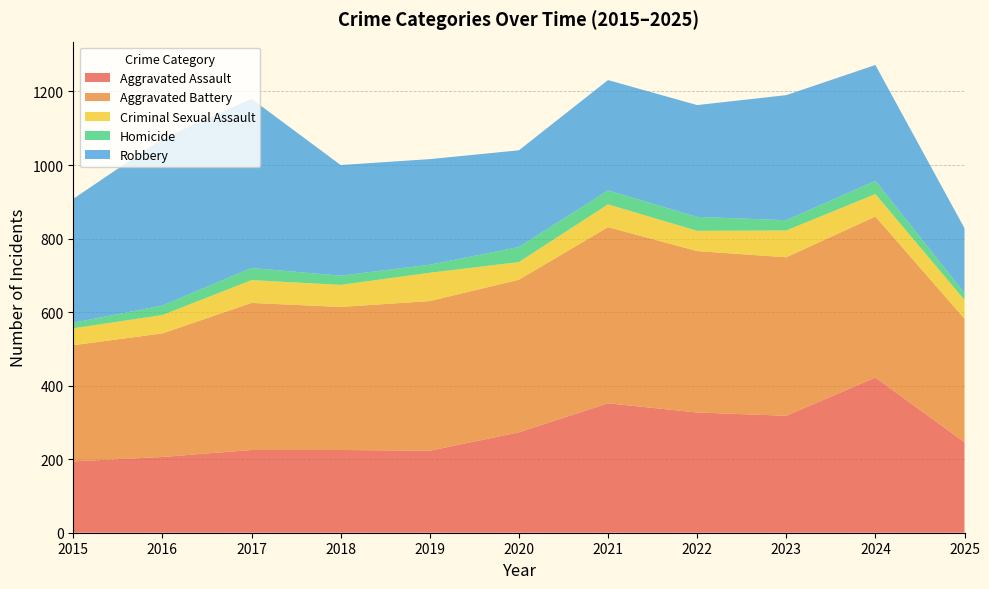

Reading right to left, what are all the values shown in this chart?

Aggravated Assault: 246	422	318	327	352	273	223	225	225	206	194
Aggravated Battery: 336	438	431	439	479	415	407	389	400	336	316
Criminal Sexual Assault: 51	61	73	55	62	48	77	60	62	50	46
Homicide: 19	36	28	38	38	41	22	25	33	26	15
Robbery: 176	315	340	304	300	263	287	301	460	454	337